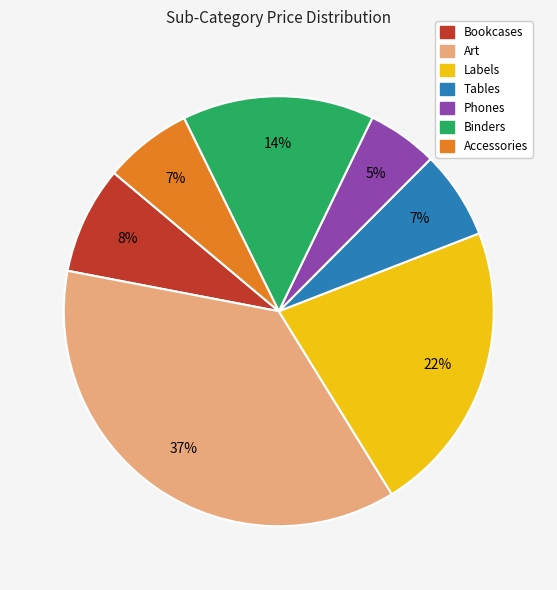

To the nearest percent, what is the average slice percentage?

14%